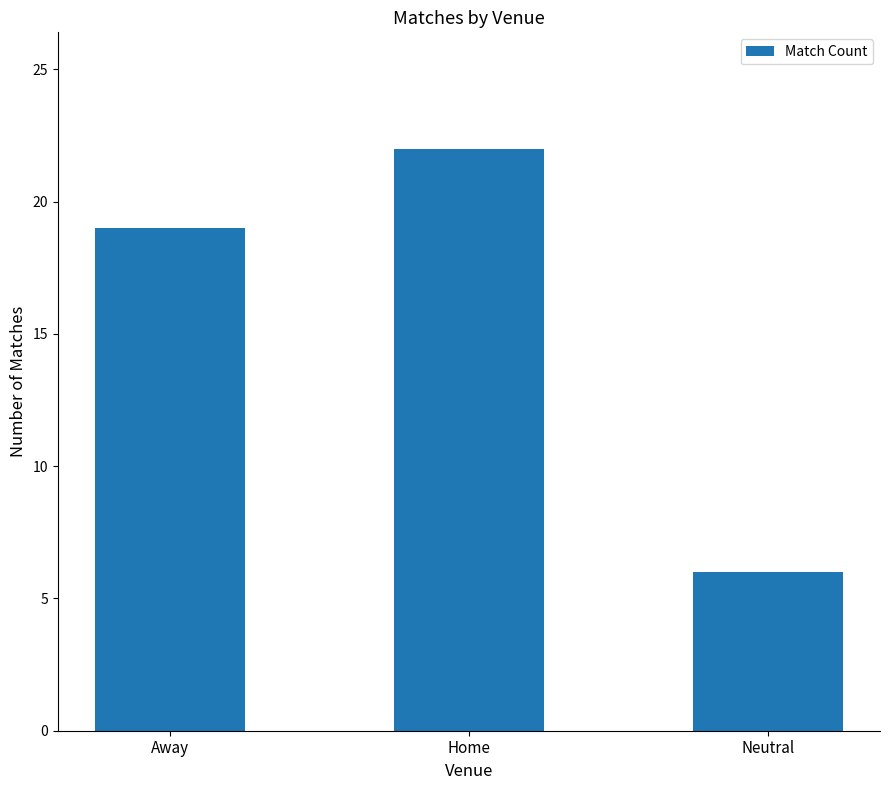

What is the average value?

16